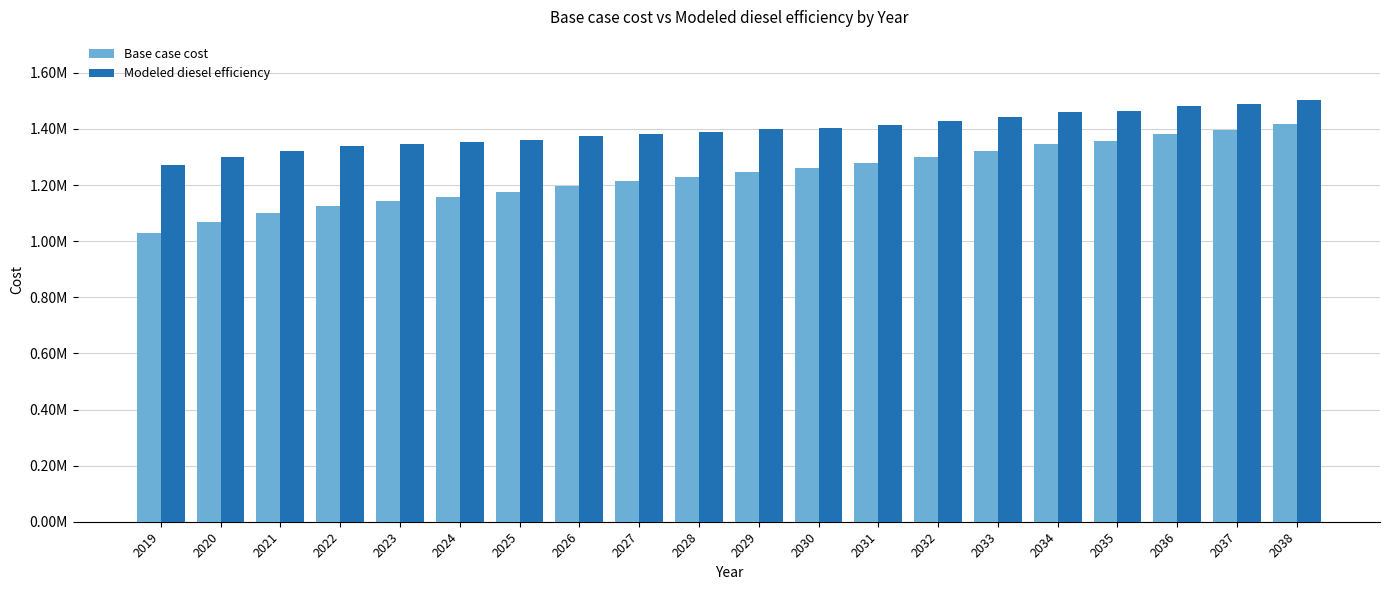

The value of Modeled diesel efficiency at 2030 is 1404415.0. True or false?

True